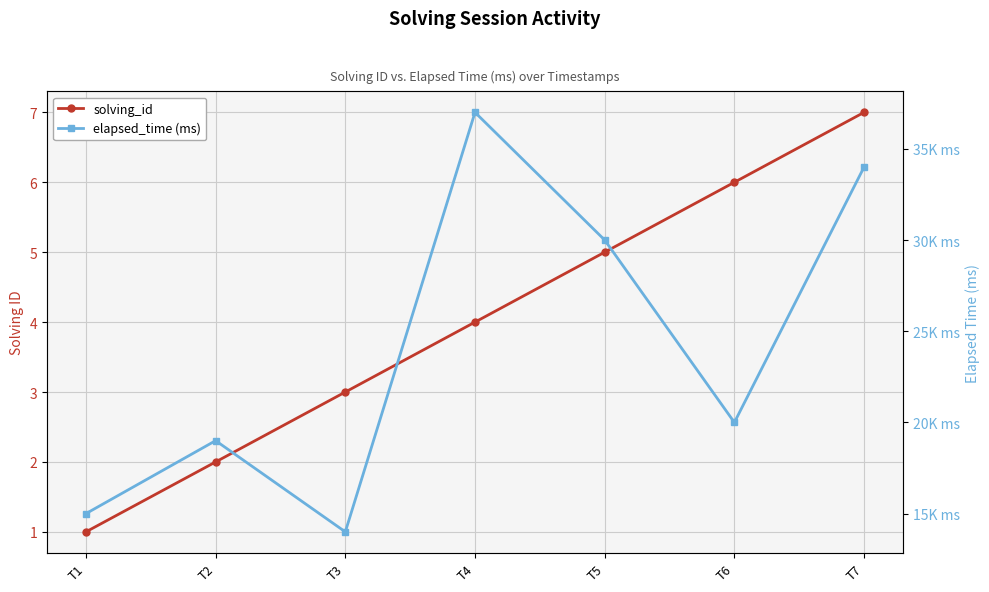

Reading left to right, extract all data points from this chart.

solving_id: 1	2	3	4	5	6	7
elapsed_time (ms): 15000	19000	14000	37000	30000	20000	34000